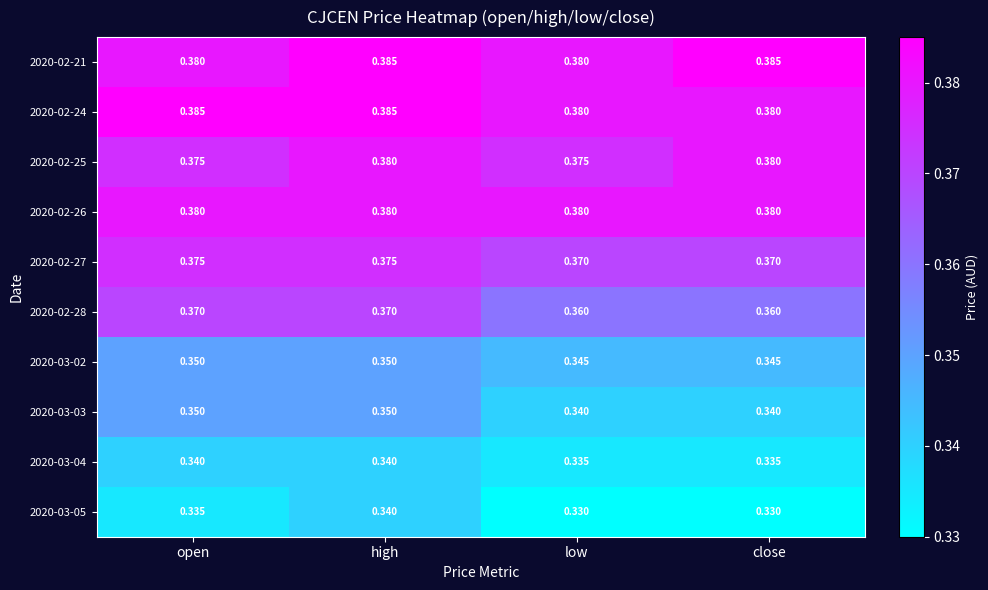

At which category is the sum across all series the highest?

high